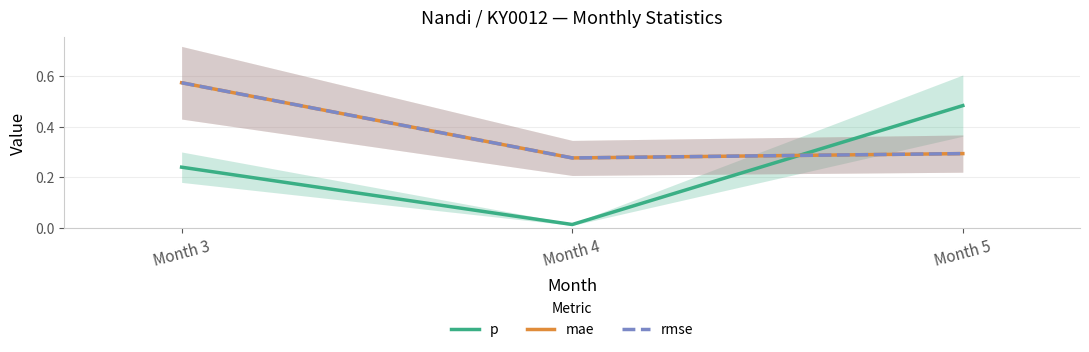

How many mae values are between 0 and 1?

3